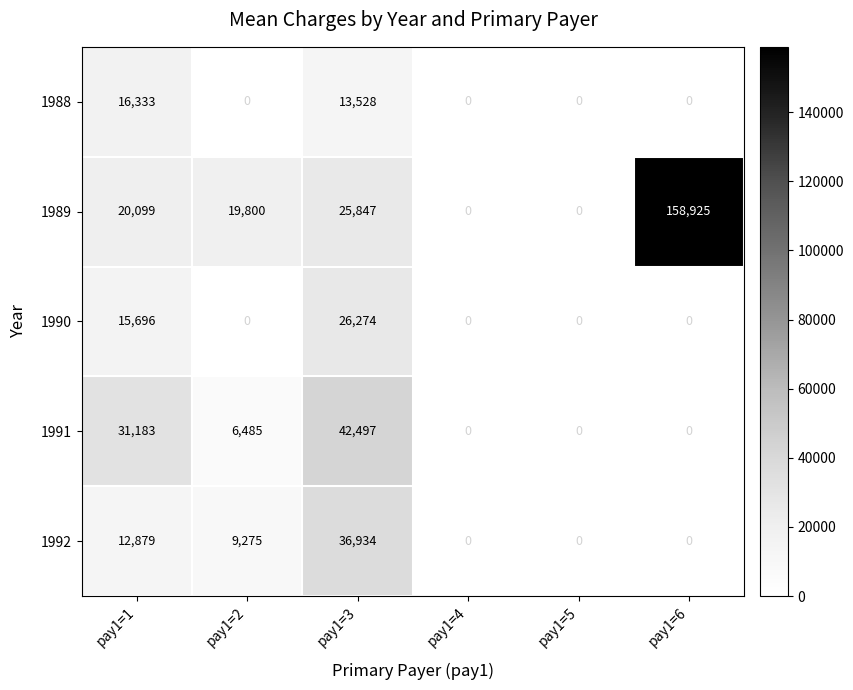

How many categories are shown in the chart?

6